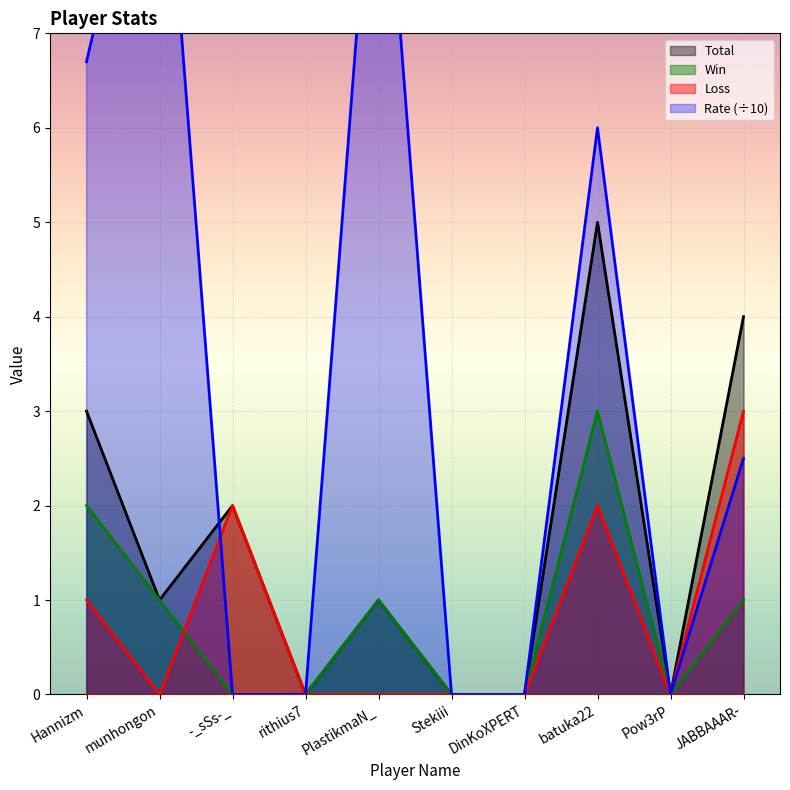

Reading left to right, transcribe all the data shown in this chart.

Total: 3.0	1.0	2.0	0.0	1.0	0.0	0.0	5.0	0.0	4.0
Win: 2.0	1.0	0.0	0.0	1.0	0.0	0.0	3.0	0.0	1.0
Loss: 1.0	0.0	2.0	0.0	0.0	0.0	0.0	2.0	0.0	3.0
Rate: 6.7	10.0	0.0	0.0	10.0	0.0	0.0	6.0	0.0	2.5